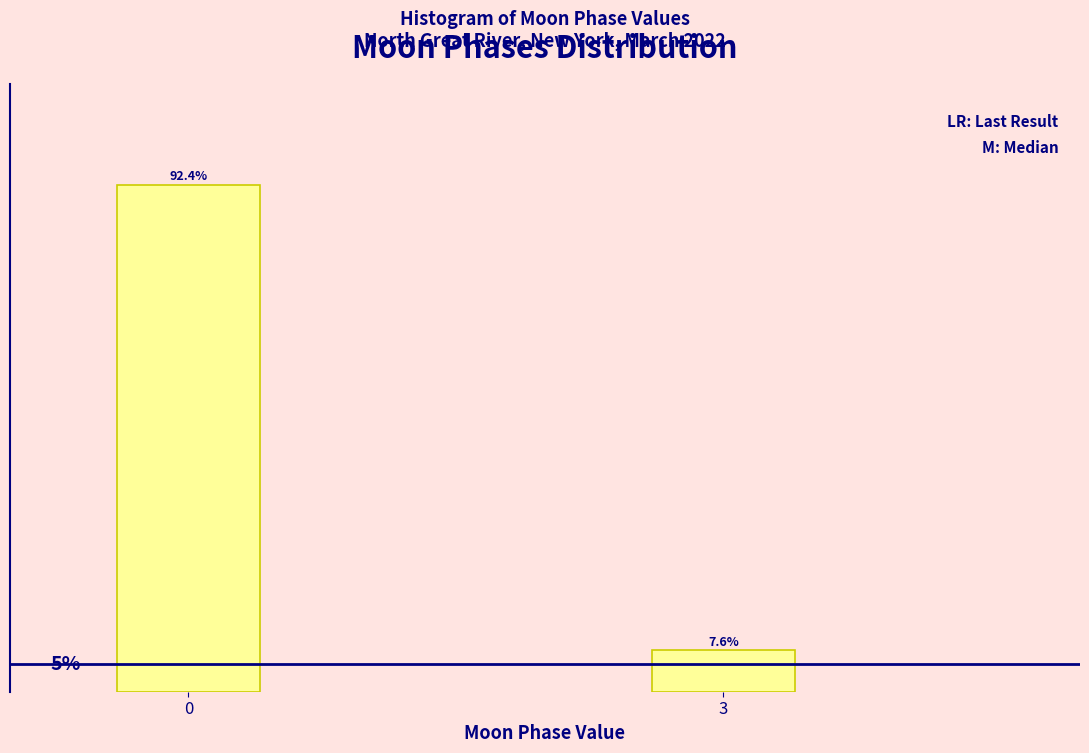

Rank the categories by value from highest to lowest.

0, 3